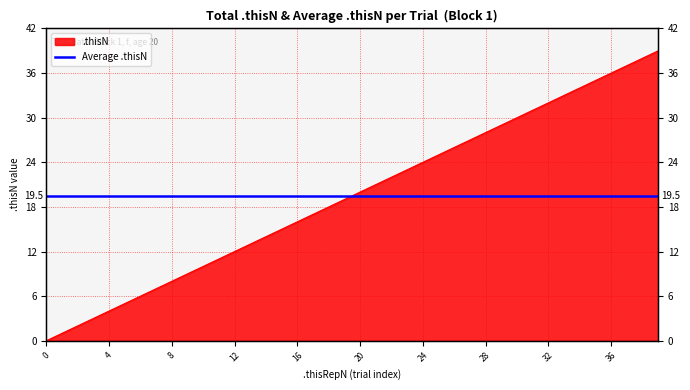

The value at 9 is 9. True or false?

True